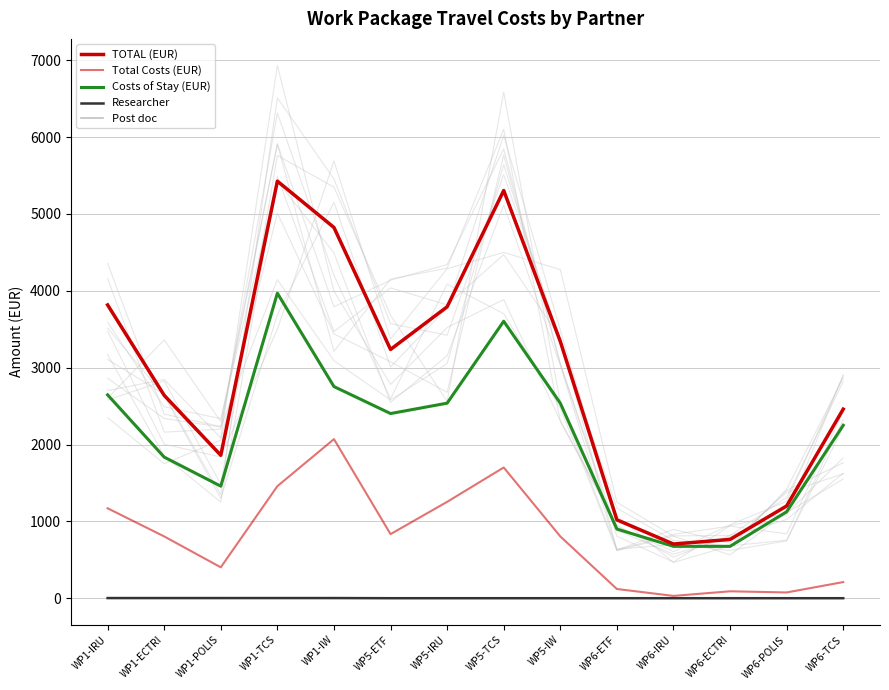

Read the Total Costs (EUR) value at WP1-POLIS, to the nearest 50.

400